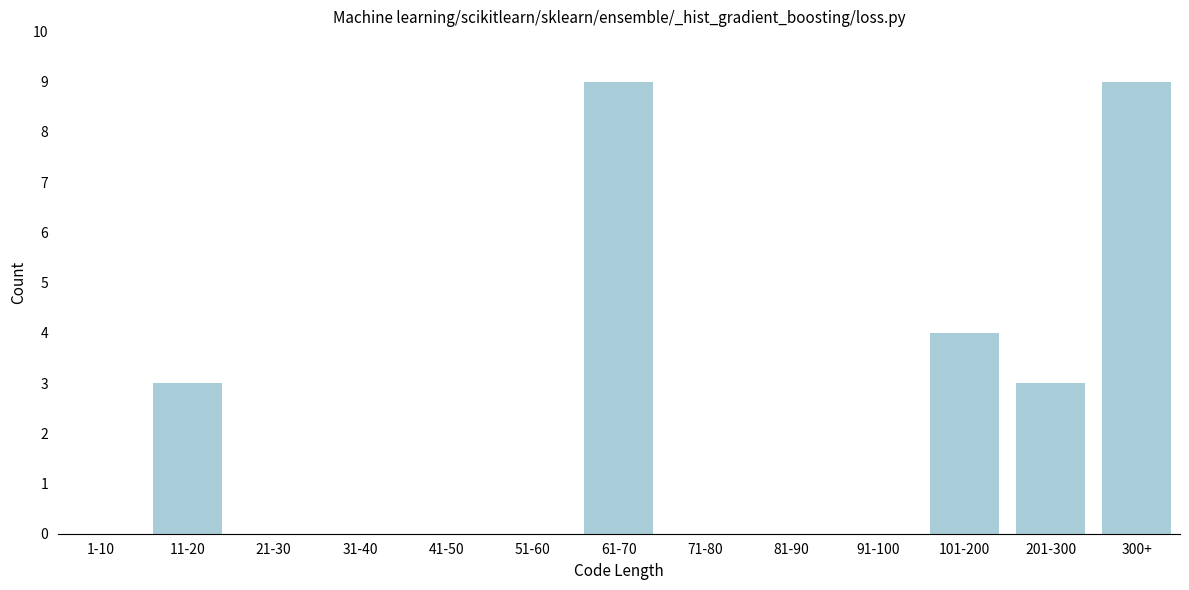

Reading left to right, list all the values displayed in this chart.

1-10=0	11-20=3	21-30=0	31-40=0	41-50=0	51-60=0	61-70=9	71-80=0	81-90=0	91-100=0	101-200=4	201-300=3	300+=9